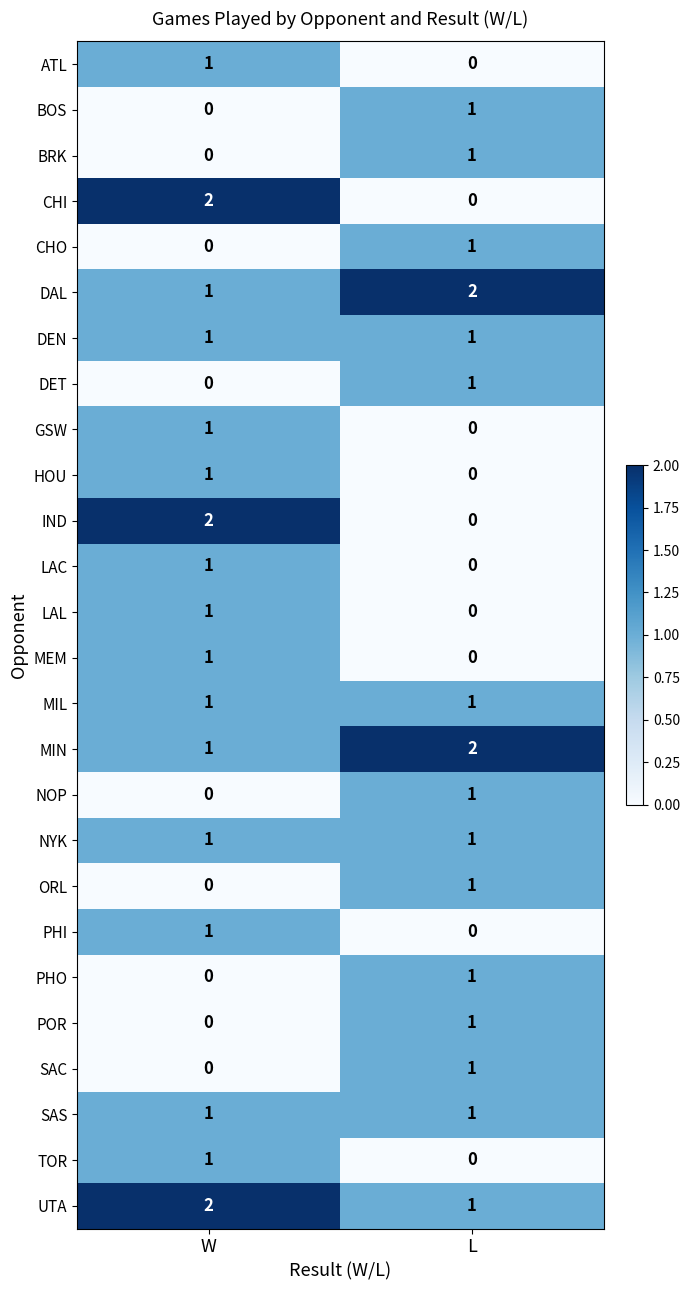

Which category has the highest value in the LAL series?

W